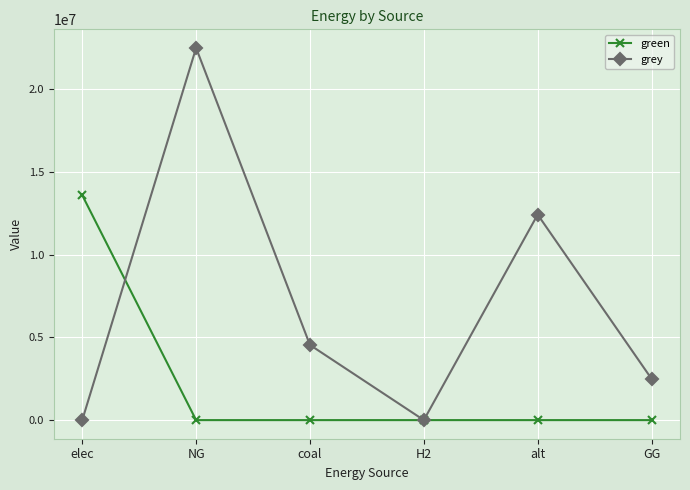

At which category is the sum across all series the highest?

NG